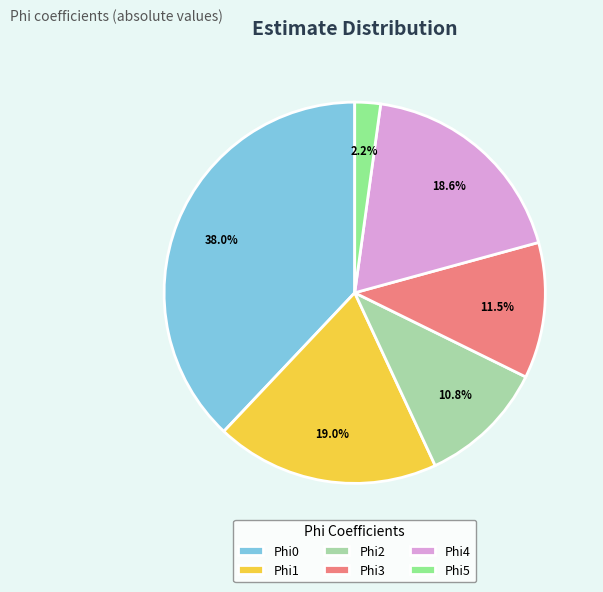

Between Phi5 and Phi0, which is larger?

Phi0